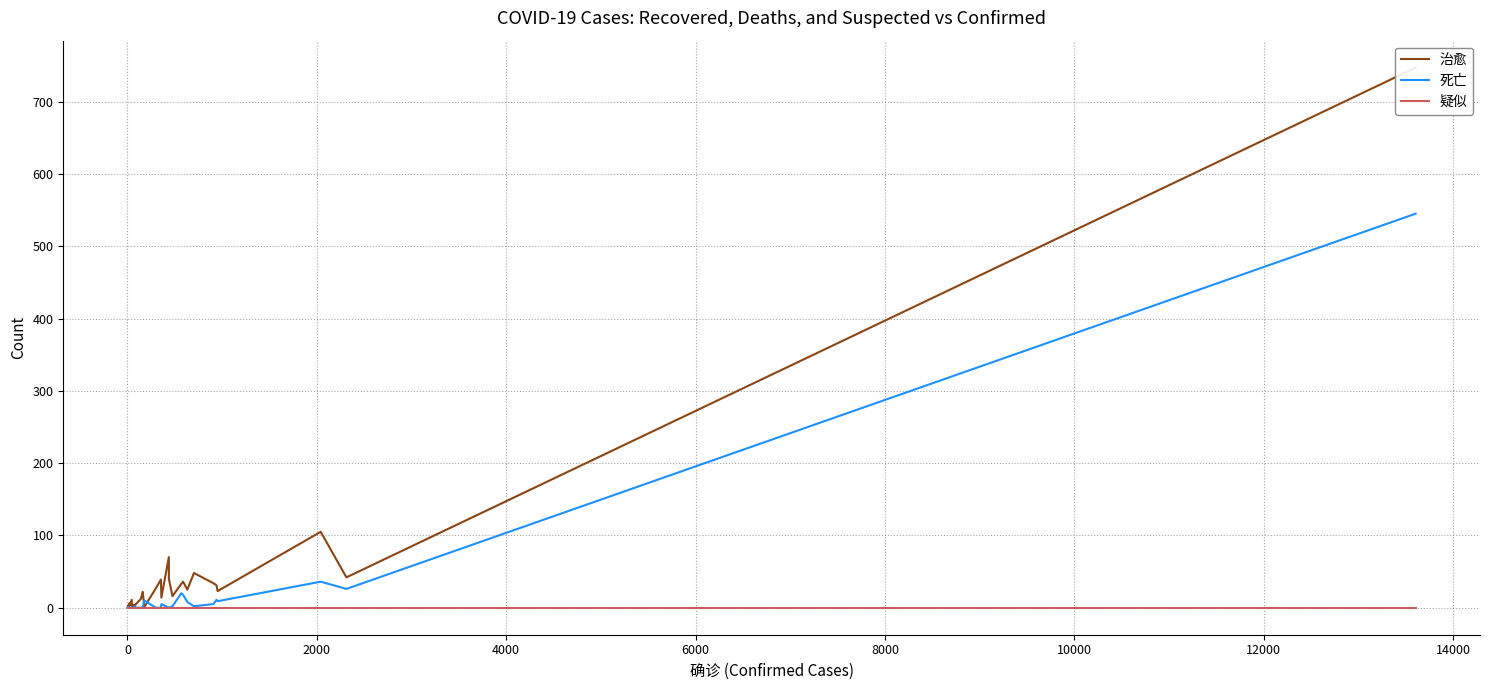

Which series has the largest total across all categories?

治愈